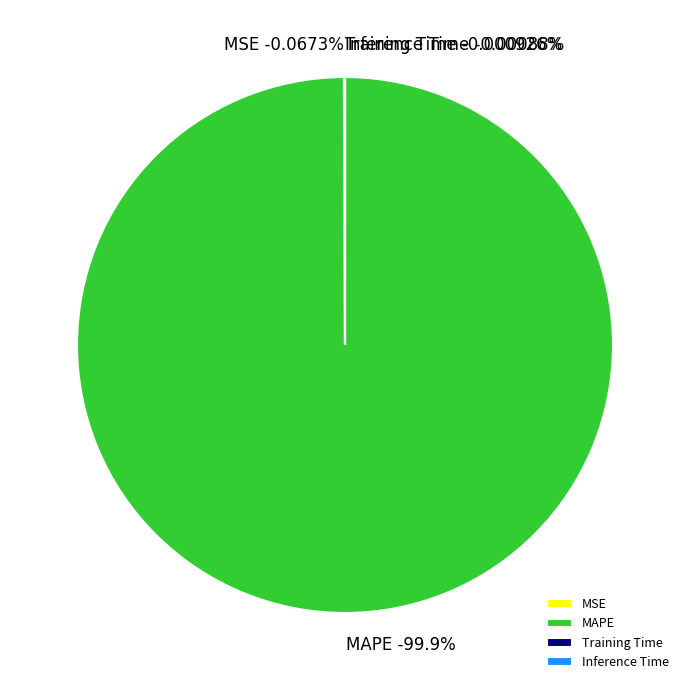

Which category has the biggest portion of the pie?

MAPE